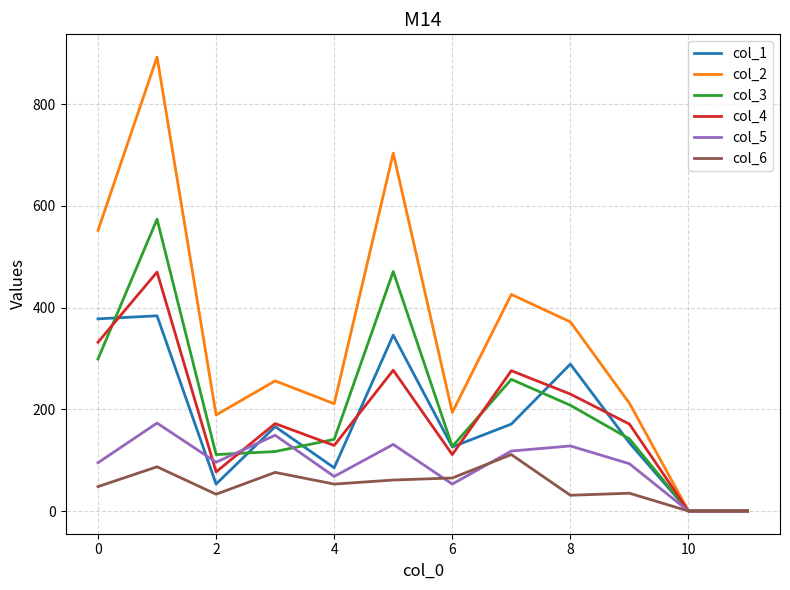

How many series are shown in this chart?

6